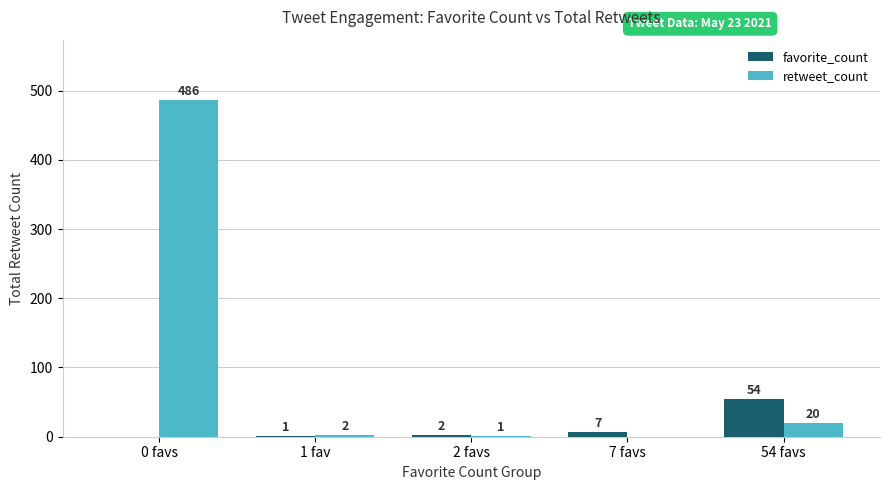

What are all the series names shown in the legend?

favorite_count, retweet_count